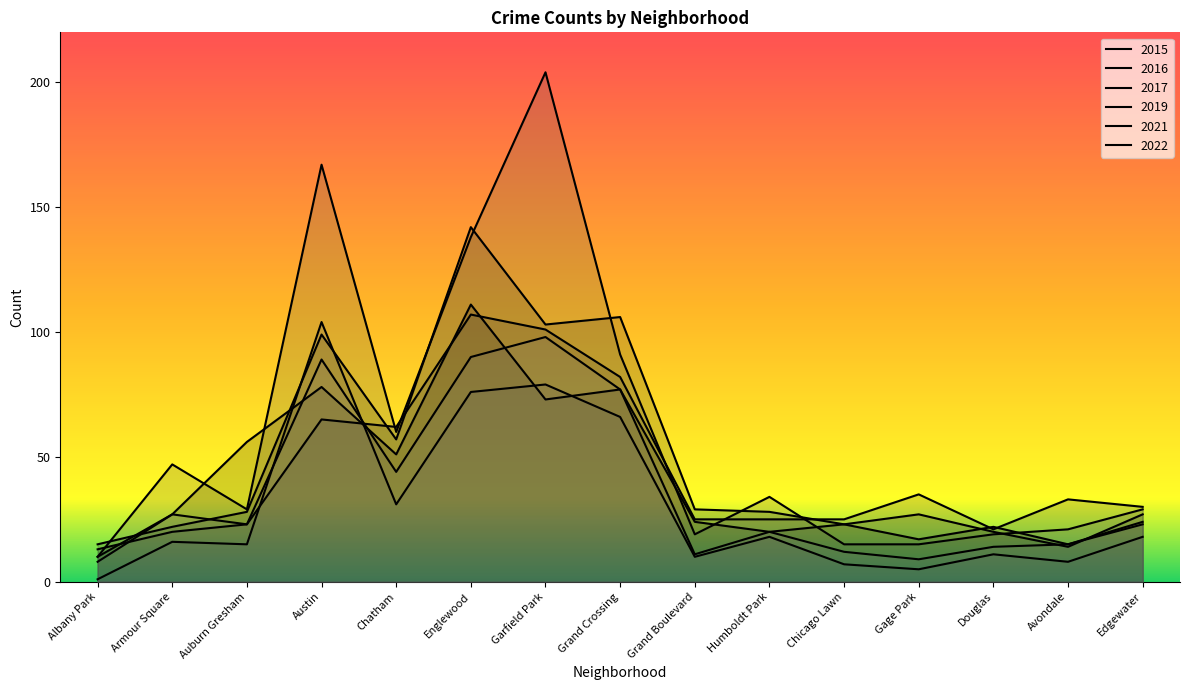

Where is 2017 nearest to the value 60?

Chatham